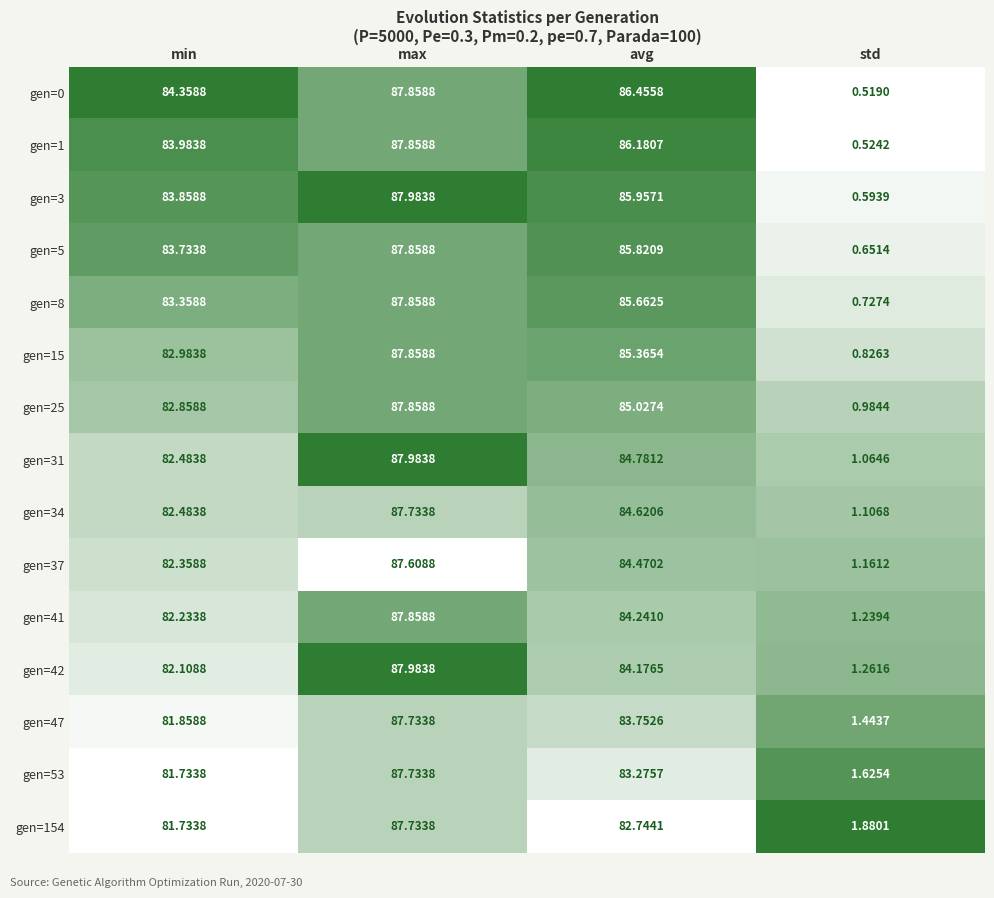

Count the number of categories in the chart.

4